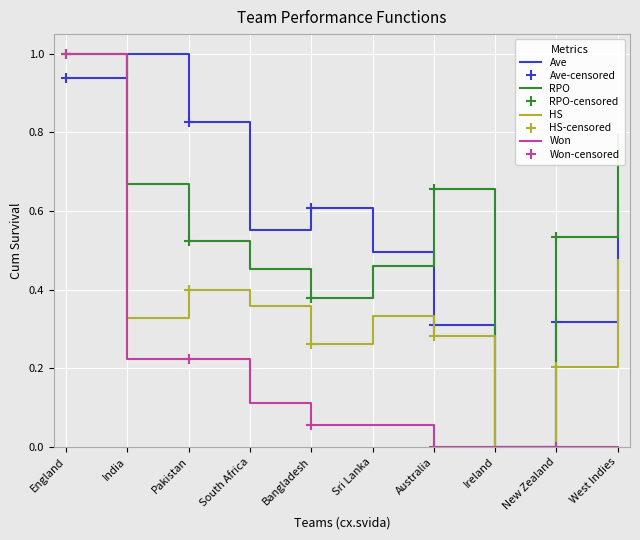

True or false: Won and Ave intersect in this chart.

True